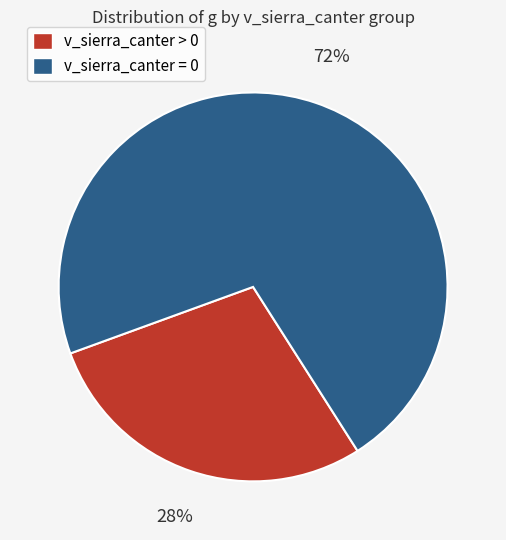

Is there any slice that represents more than half of the pie?

Yes